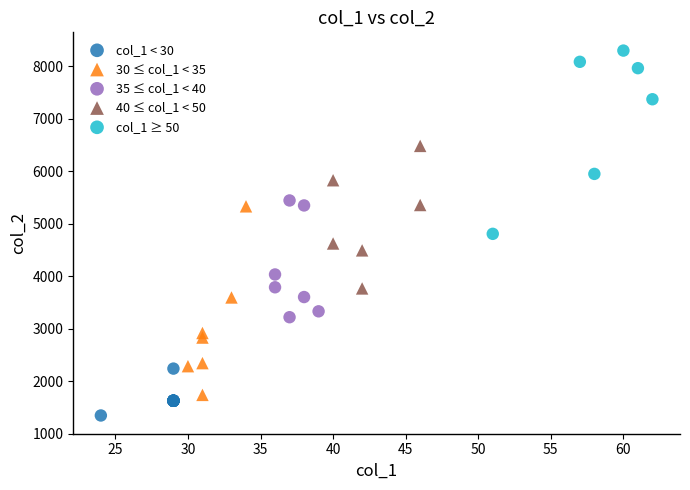

Which series contains the lowest Y value?

col_1 < 30